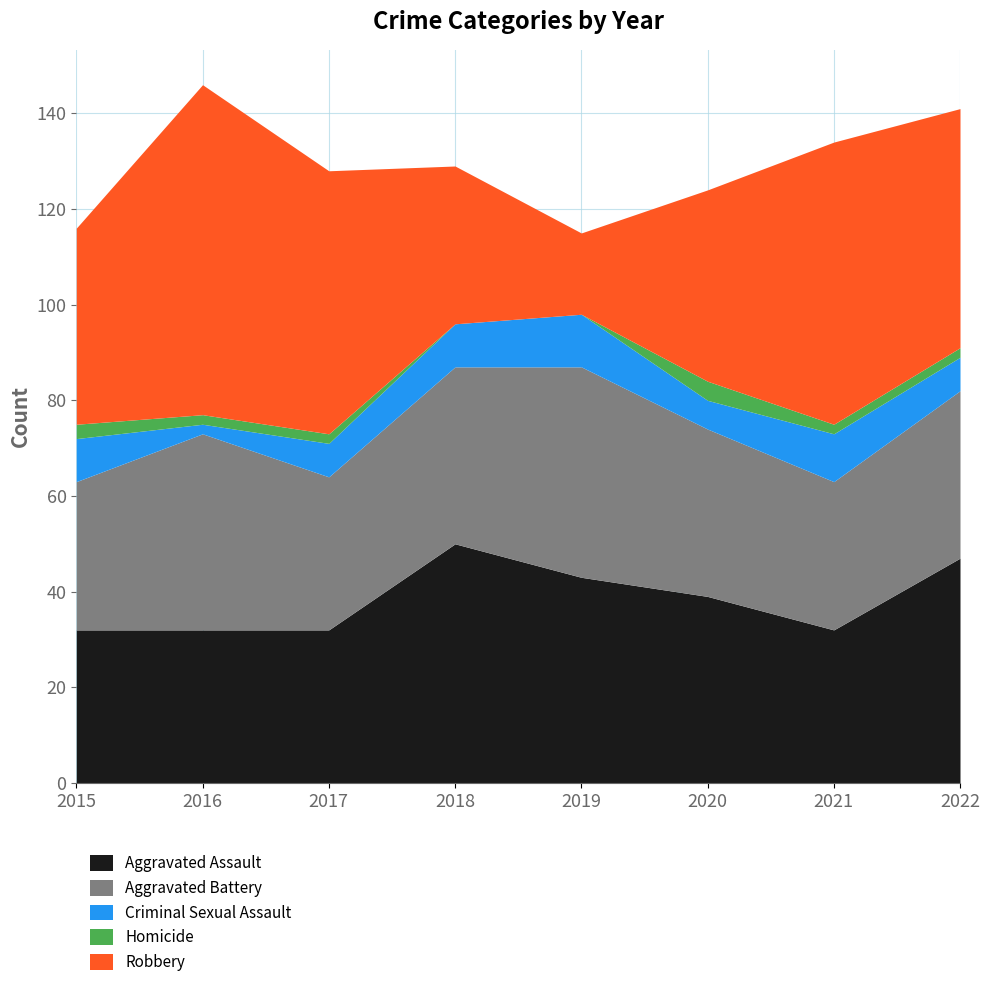

The Aggravated Battery series shows 32 at 2017. True or false?

True